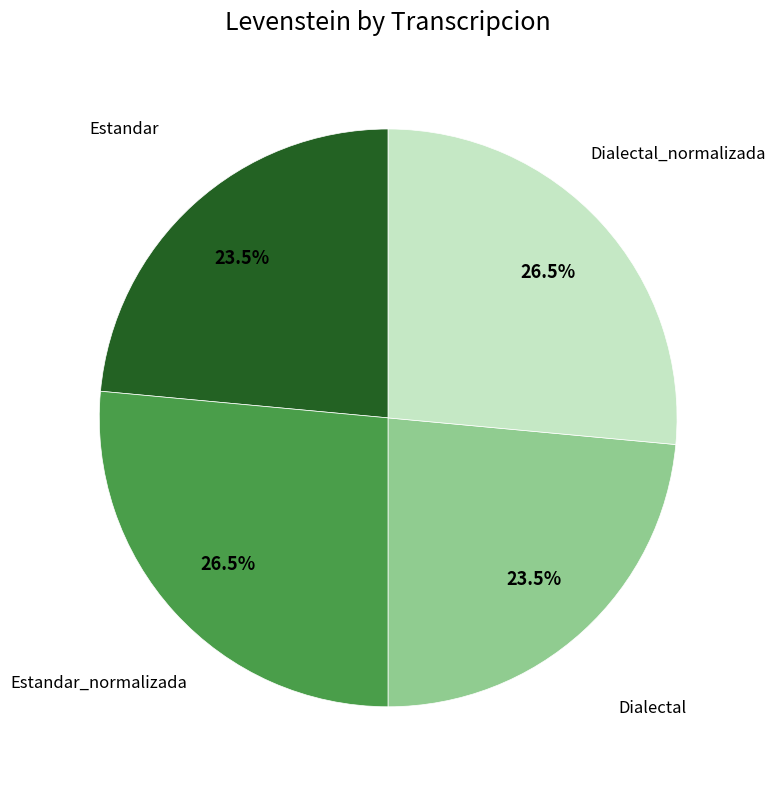

Is there a majority slice in this chart?

No